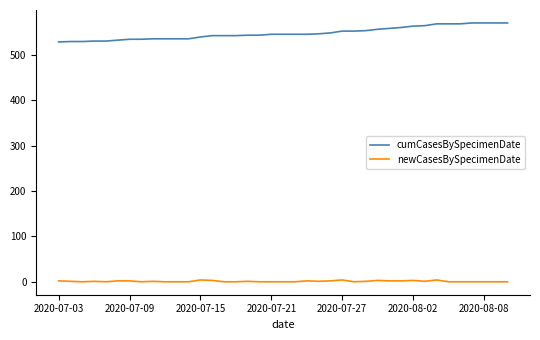

True or false: cumCasesBySpecimenDate and newCasesBySpecimenDate intersect in this chart.

False